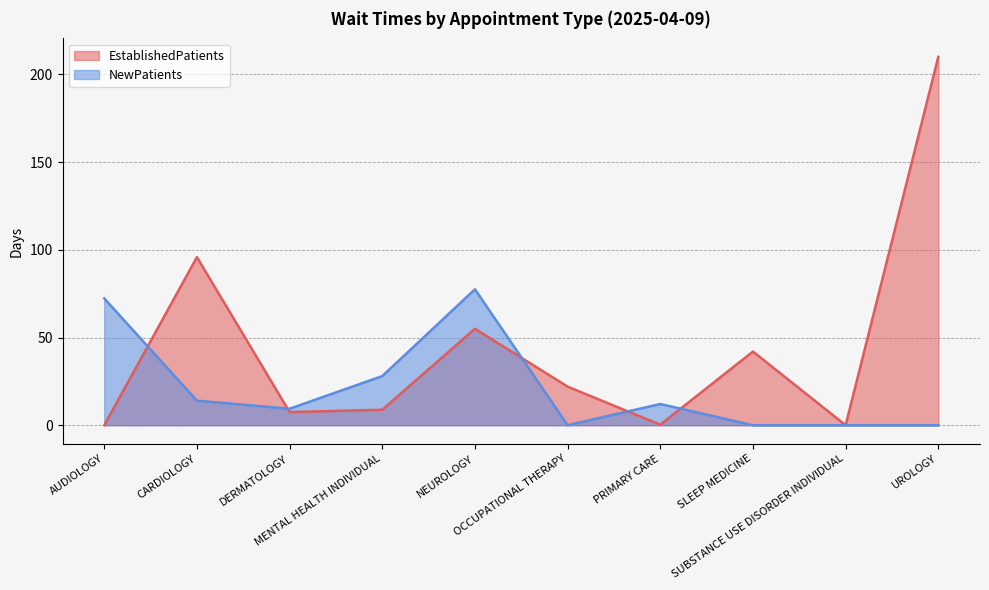

What is the total value across all series at MENTAL HEALTH INDIVIDUAL?

36.8